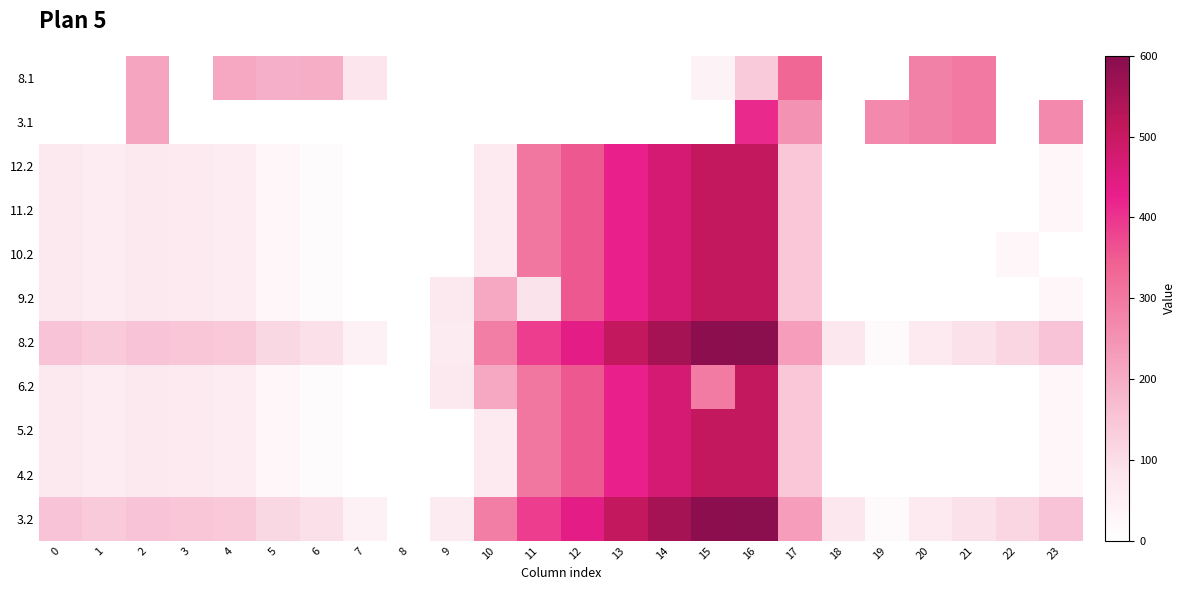

Reading right to left, list all the values displayed in this chart.

3.2: 23=154.5	22=114.4	21=93.4	20=66.2	19=18.0	18=77.0	17=229.4	16=593.6	15=592.8	14=554.4	13=507.4	12=438.2	11=387.6	10=290.5	9=59.7	8=0.0	7=43.6	6=95.8	5=112.0	4=141.4	3=148.0	2=152.5	1=139.7	0=154.1
4.2: 23=27.2	22=0.0	21=0.0	20=0.0	19=0.0	18=0.0	17=146.4	16=510.6	15=509.8	14=471.4	13=424.4	12=355.2	11=304.6	10=64.4	9=0.0	8=0.0	7=0.0	6=12.8	5=29.0	4=58.4	3=65.0	2=69.5	1=56.7	0=71.1
5.2: 23=27.2	22=0.0	21=0.0	20=0.0	19=0.0	18=0.0	17=146.4	16=510.6	15=509.8	14=471.4	13=424.4	12=355.2	11=304.6	10=64.4	9=0.0	8=0.0	7=0.0	6=12.8	5=29.0	4=58.4	3=65.0	2=69.5	1=56.7	0=71.1
6.2: 23=27.2	22=0.0	21=0.0	20=0.0	19=0.0	18=0.0	17=146.4	16=510.6	15=294.1	14=471.4	13=424.4	12=355.2	11=304.6	10=207.5	9=72.5	8=0.0	7=0.0	6=12.8	5=29.0	4=58.4	3=65.0	2=69.5	1=56.7	0=71.1
8.2: 23=154.5	22=114.4	21=93.4	20=66.2	19=18.0	18=77.0	17=229.4	16=593.6	15=592.8	14=554.4	13=507.4	12=438.2	11=387.6	10=290.5	9=59.7	8=0.0	7=43.6	6=95.8	5=112.0	4=141.4	3=148.0	2=152.5	1=139.7	0=154.1
9.2: 23=27.2	22=0.0	21=0.0	20=0.0	19=0.0	18=0.0	17=146.4	16=510.6	15=509.8	14=471.4	13=424.4	12=355.2	11=88.9	10=207.5	9=72.5	8=0.0	7=0.0	6=12.8	5=29.0	4=58.4	3=65.0	2=69.5	1=56.7	0=71.1
10.2: 23=0.0	22=27.2	21=0.0	20=0.0	19=0.0	18=0.0	17=146.4	16=510.6	15=509.8	14=471.4	13=424.4	12=355.2	11=304.6	10=64.4	9=0.0	8=0.0	7=0.0	6=12.8	5=29.0	4=58.4	3=65.0	2=69.5	1=56.7	0=71.1
11.2: 23=27.2	22=0.0	21=0.0	20=0.0	19=0.0	18=0.0	17=146.4	16=510.6	15=509.8	14=471.4	13=424.4	12=355.2	11=304.6	10=64.4	9=0.0	8=0.0	7=0.0	6=12.8	5=29.0	4=58.4	3=65.0	2=69.5	1=56.7	0=71.1
12.2: 23=27.2	22=0.0	21=0.0	20=0.0	19=0.0	18=0.0	17=146.4	16=510.6	15=509.8	14=471.4	13=424.4	12=355.2	11=304.6	10=64.4	9=0.0	8=0.0	7=0.0	6=12.8	5=29.0	4=58.4	3=65.0	2=69.5	1=56.7	0=71.1
3.1: 23=266.4	22=0.0	21=299.4	20=281.5	19=267.2	18=0.0	17=248.5	16=414.3	15=0.0	14=0.0	13=0.0	12=0.0	11=0.0	10=0.0	9=0.0	8=0.0	7=0.0	6=0.0	5=0.0	4=0.0	3=0.0	2=214.9	1=0.0	0=0.0
8.1: 23=0.0	22=0.0	21=299.4	20=281.5	19=0.0	18=0.0	17=333.6	16=140.1	15=40.1	14=0.0	13=0.0	12=0.0	11=0.0	10=0.0	9=0.0	8=0.0	7=84.1	6=199.2	5=192.7	4=206.6	3=0.0	2=214.9	1=0.0	0=0.0